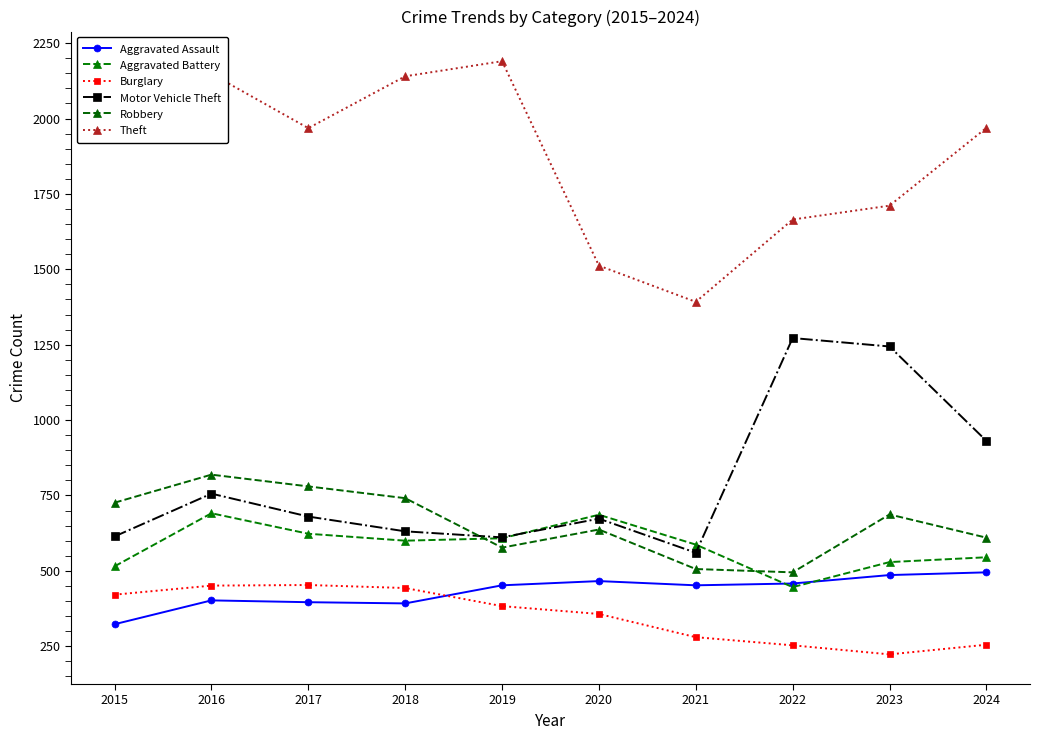

At which label does Burglary first exceed 383?

2015